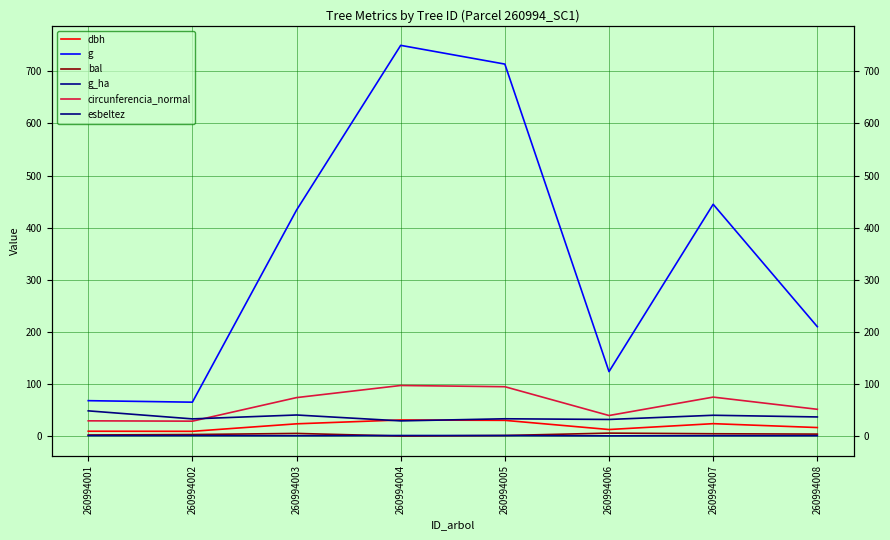

What is the sum of all g values?

2809.1